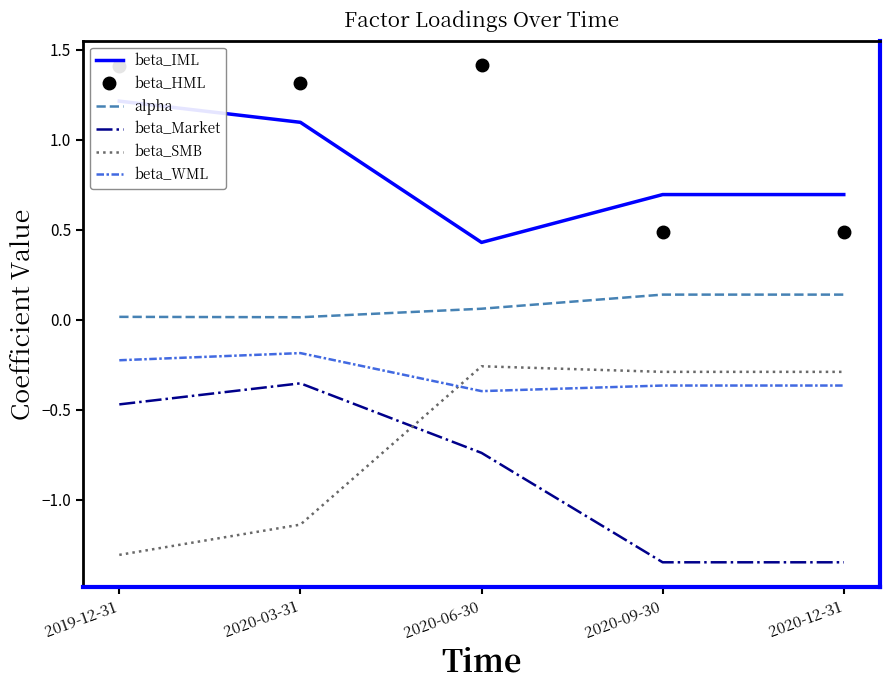

Count the beta_HML values in the range 0 to 1.

2